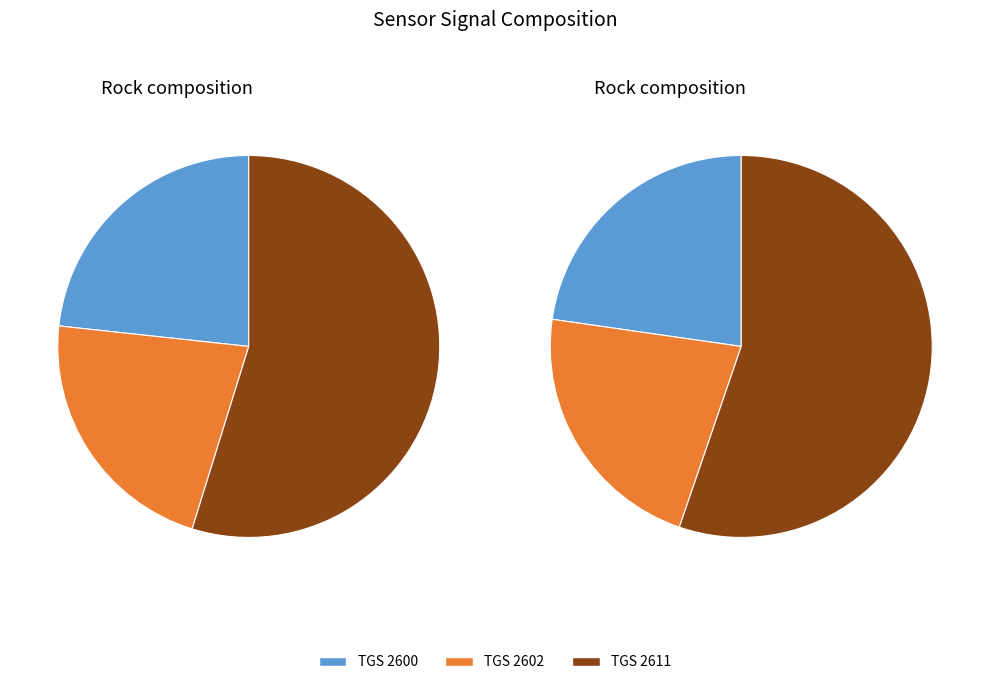

To the nearest percent, what percentage of the pie is TGS 2600?

23%